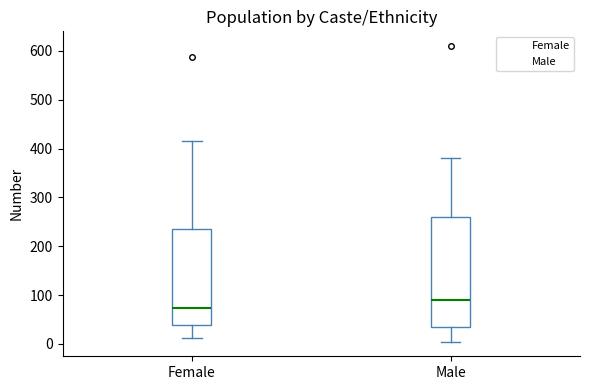

Where does the upper whisker of the box for Female end on the y-axis? The values are not printed on the chart, so give them approximately, as read against the axis.

420